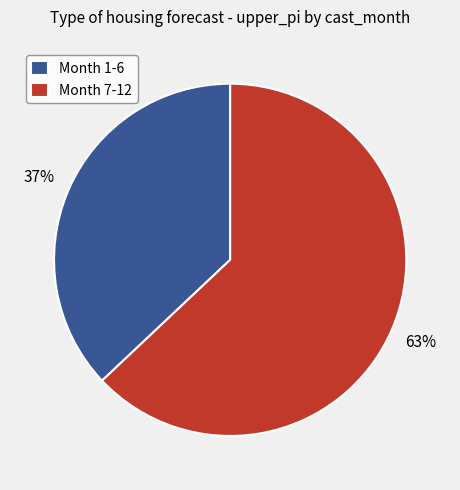

To the nearest percent, what percentage of the pie is Month 7-12?

63%